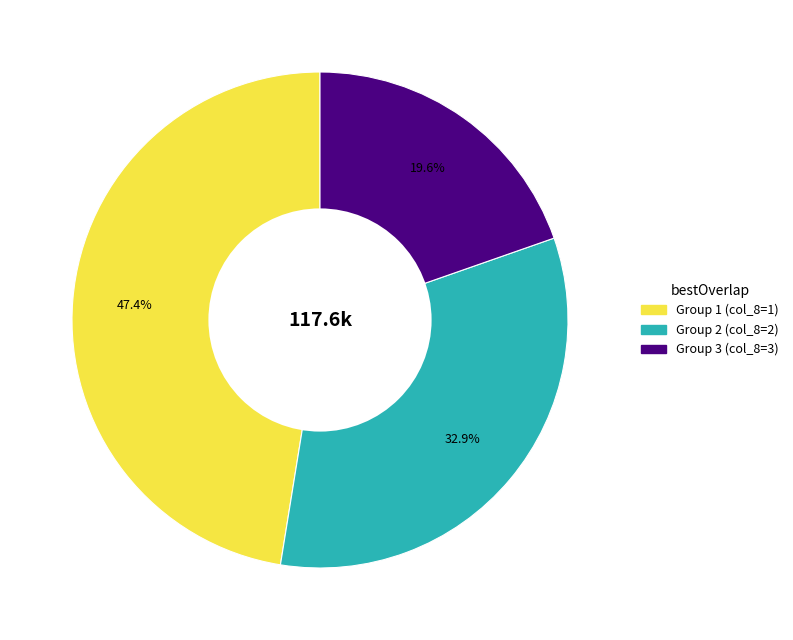

Is there any slice that represents more than half of the pie?

No